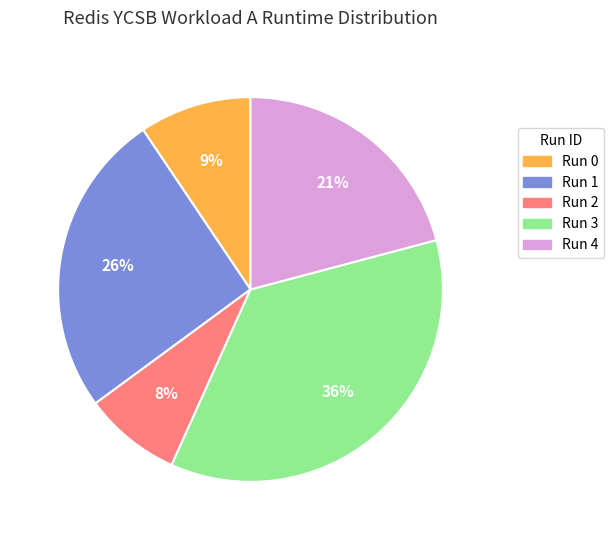

Count the number of slices in the pie.

5